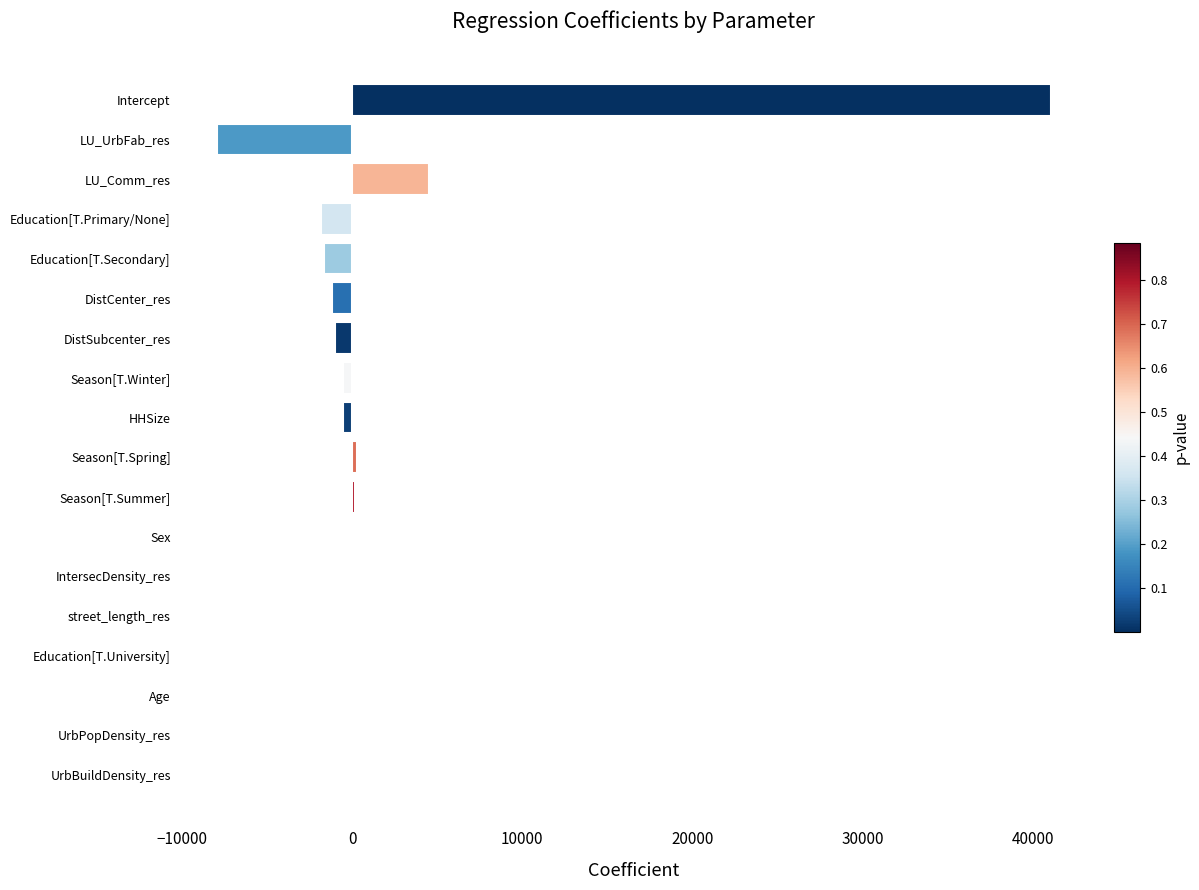

Are the bars horizontal?

Yes